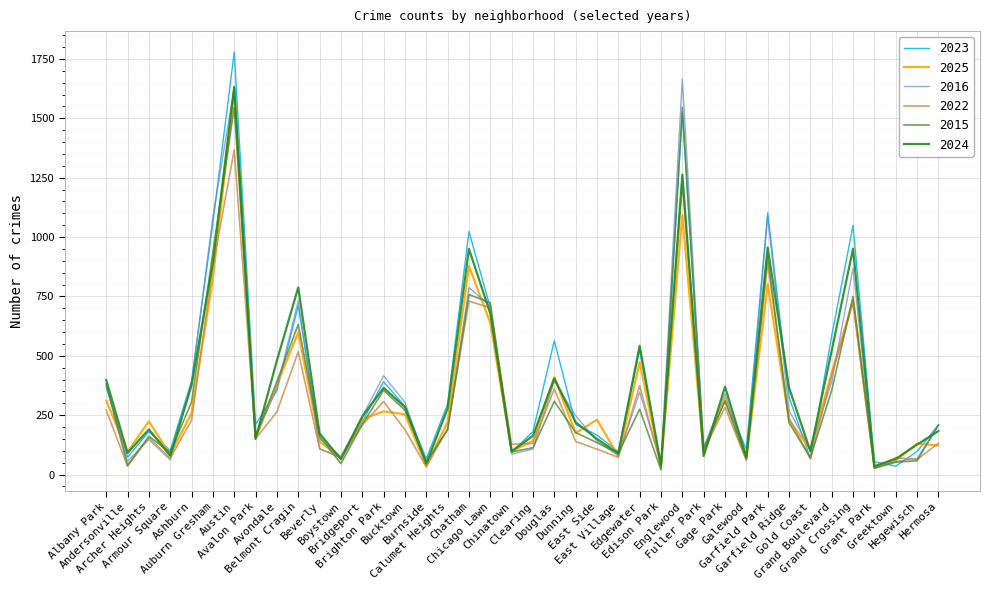

Which series has the largest total across all categories?

2023